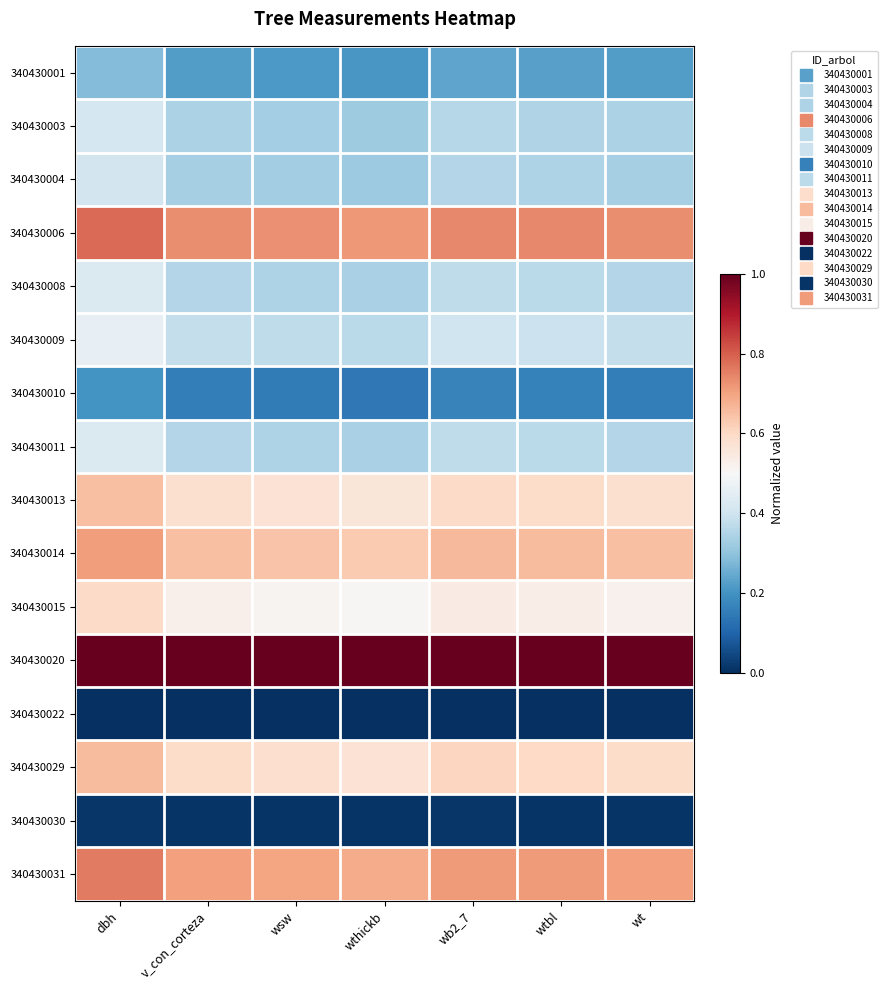

Which has a higher value, wb2_7 or wtbl?

wb2_7